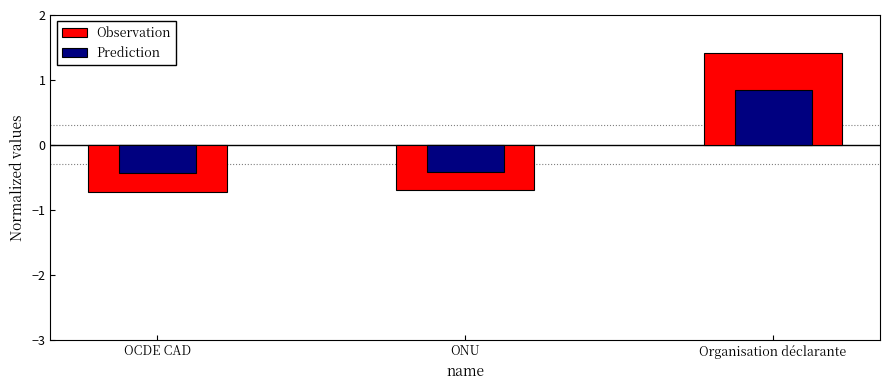

Rank the series by their maximum value, from highest to lowest.

Observation, Prediction